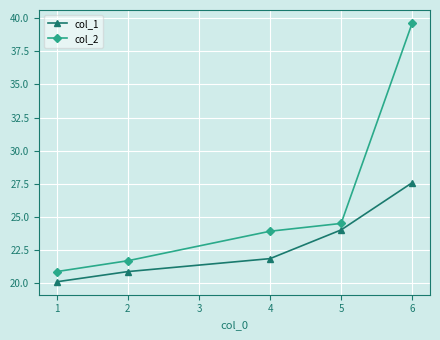

Rank the categories by col_2 value from highest to lowest.

6, 5, 4, 2, 1